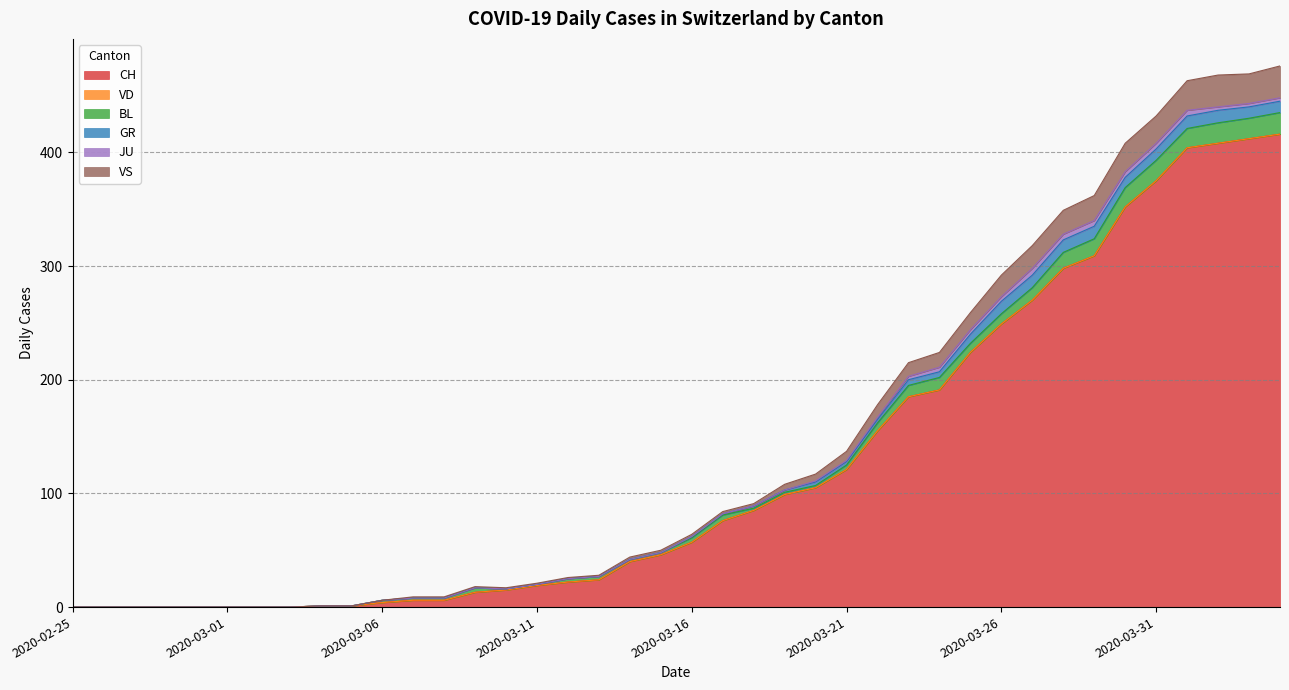

The GR series shows 0 at 2020-02-27. True or false?

True